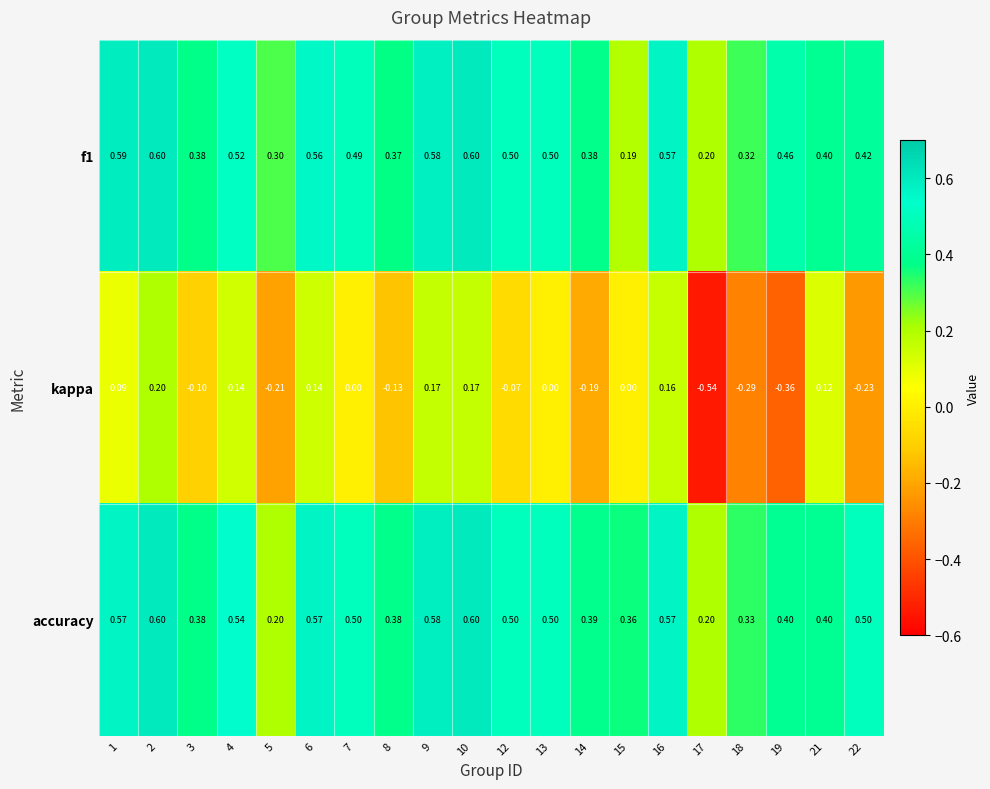

Which series has the largest range (max minus min)?

kappa